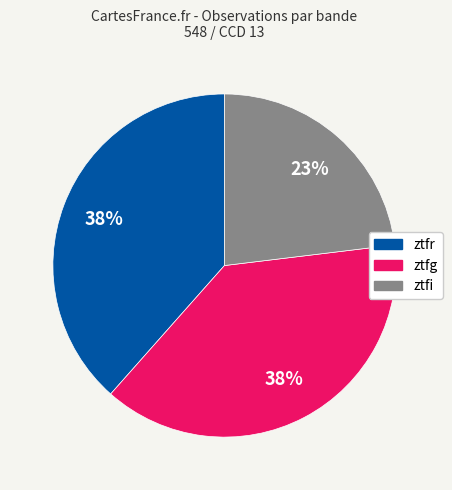

Which category has the smallest portion of the pie?

ztfi